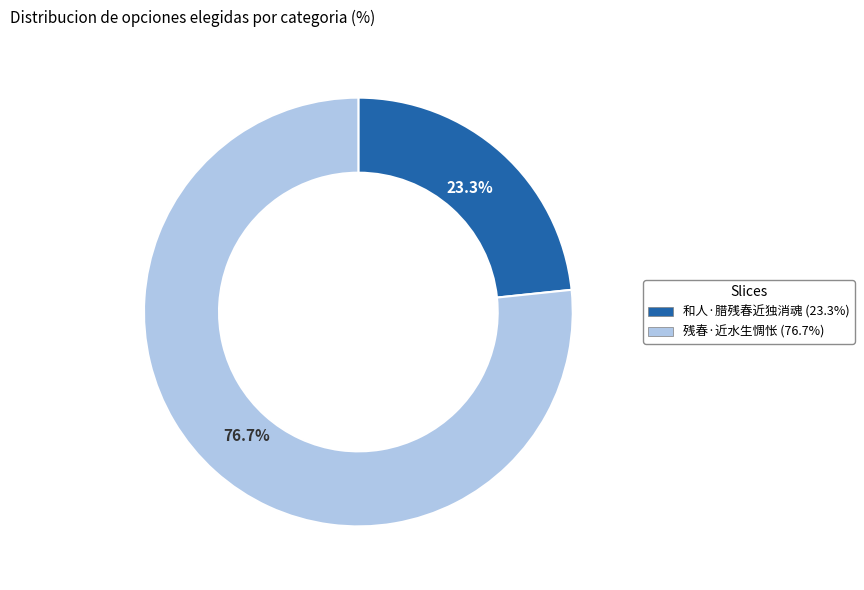

What is the majority slice?

残春·近水生惆怅